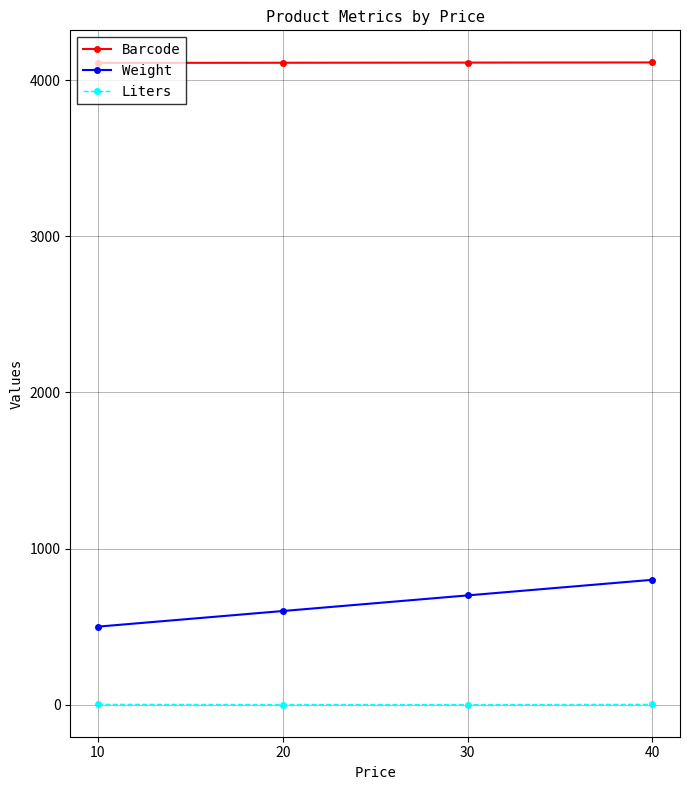

How many Liters values are between 1 and 2?

3